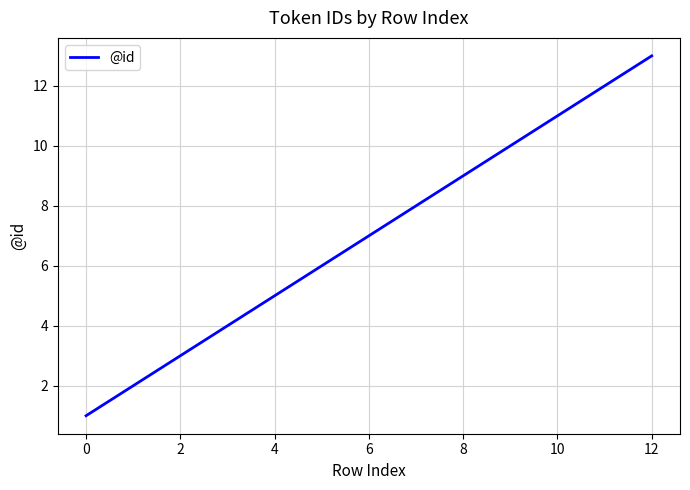

What is the difference between the maximum and minimum values?

12